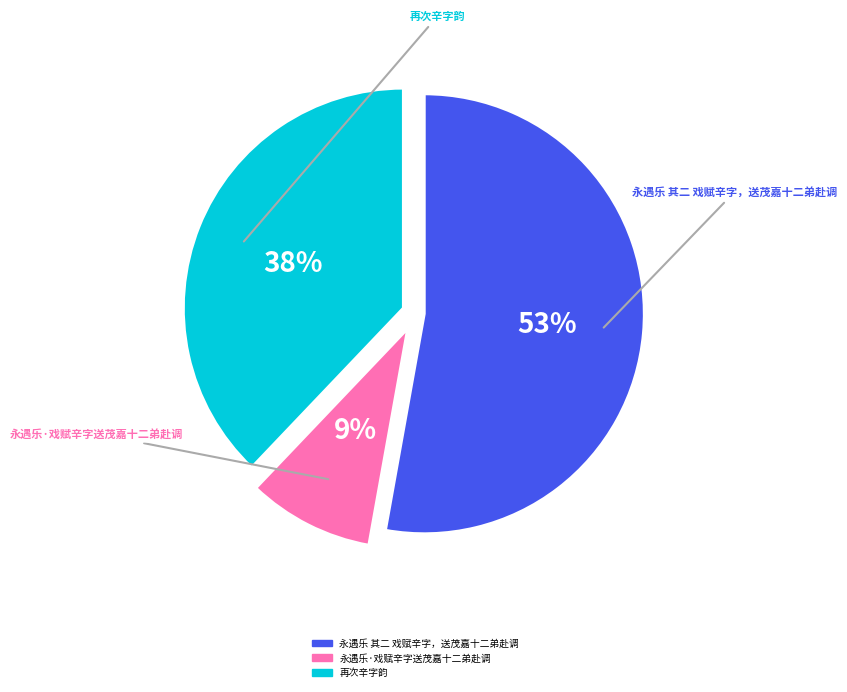

How many segments does this pie chart have?

3